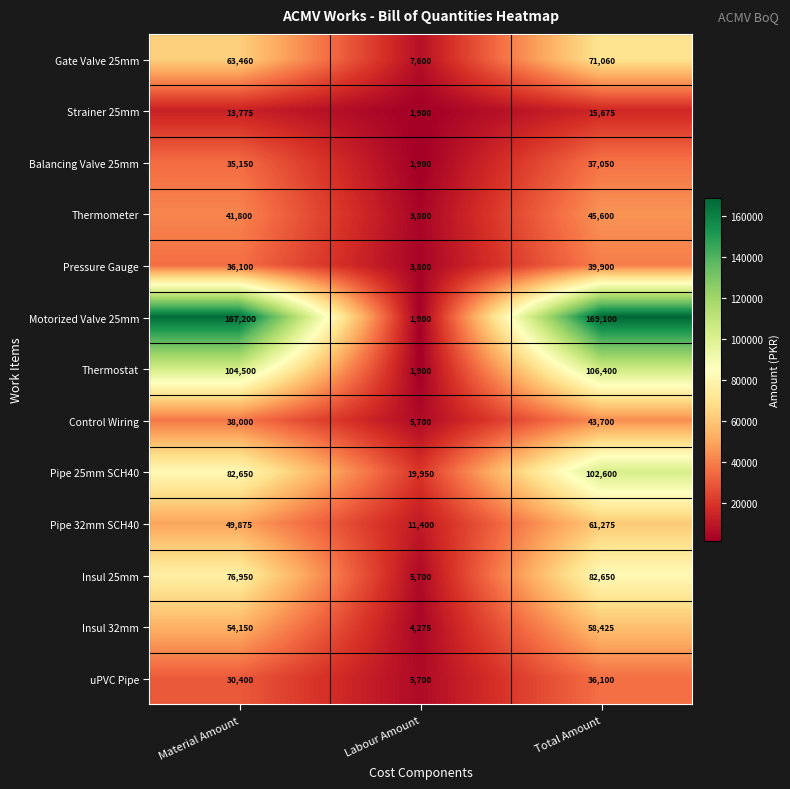

At which label is Motorized Valve 25mm closest to 85500?

Material Amount